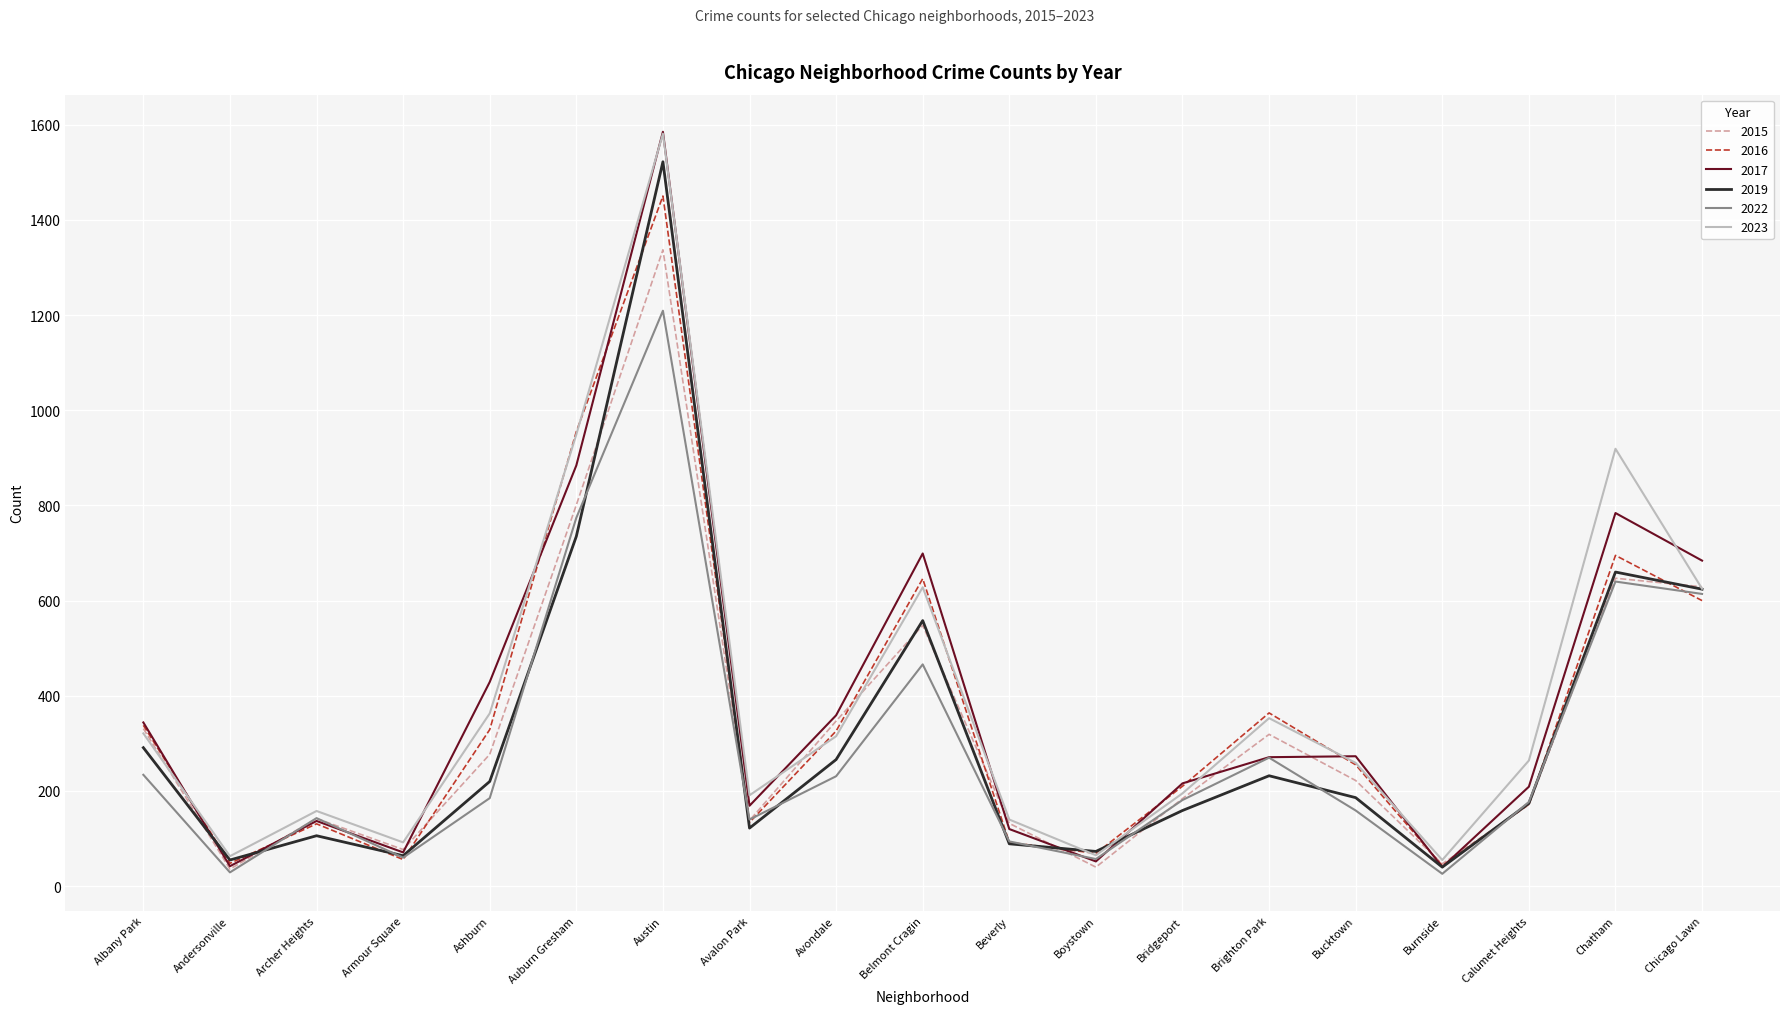

At which label does 2017 reach its peak?

Austin